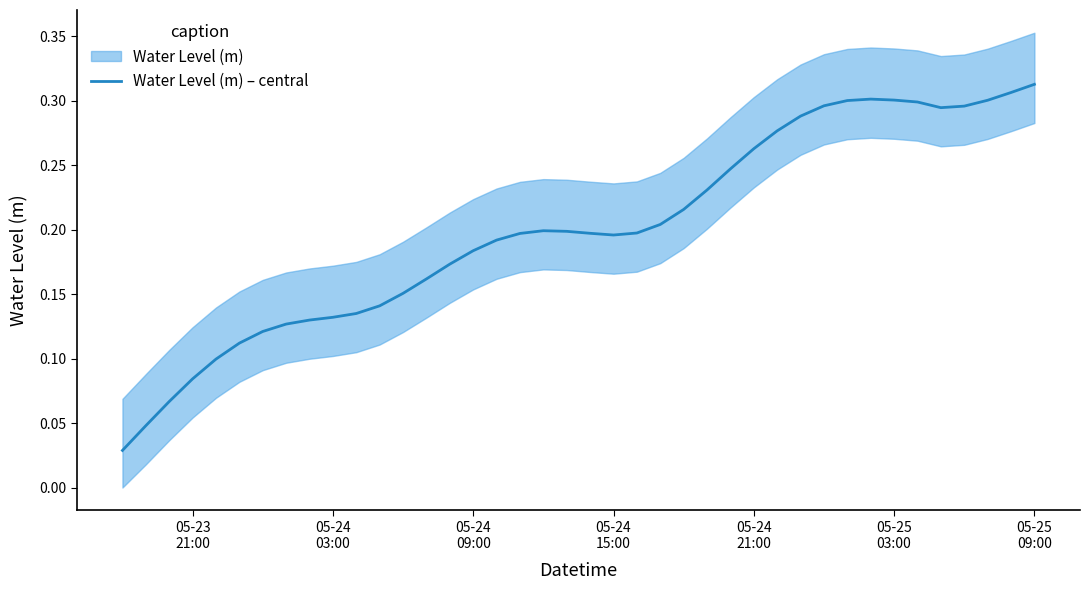

Reading right to left, extract all data points from this chart.

0.3	0.3	0.3	0.3	0.3	0.3	0.3	0.3	0.3	0.3	0.3	0.3	0.3	0.2	0.2	0.2	0.2	0.2	0.2	0.2	0.2	0.2	0.2	0.2	0.2	0.2	0.2	0.2	0.1	0.1	0.1	0.1	0.1	0.1	0.1	0.1	0.1	0.1	0.0	0.0